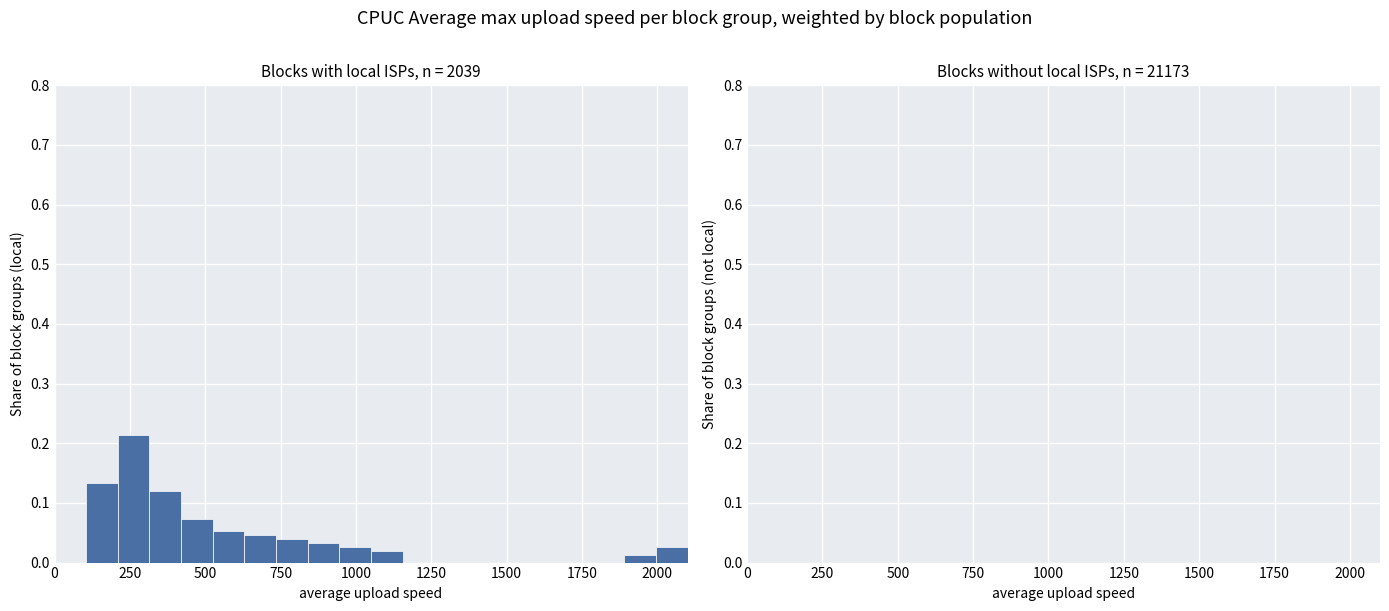

Read against the x-axis, roughly where is the centre of the tallest bar?

250